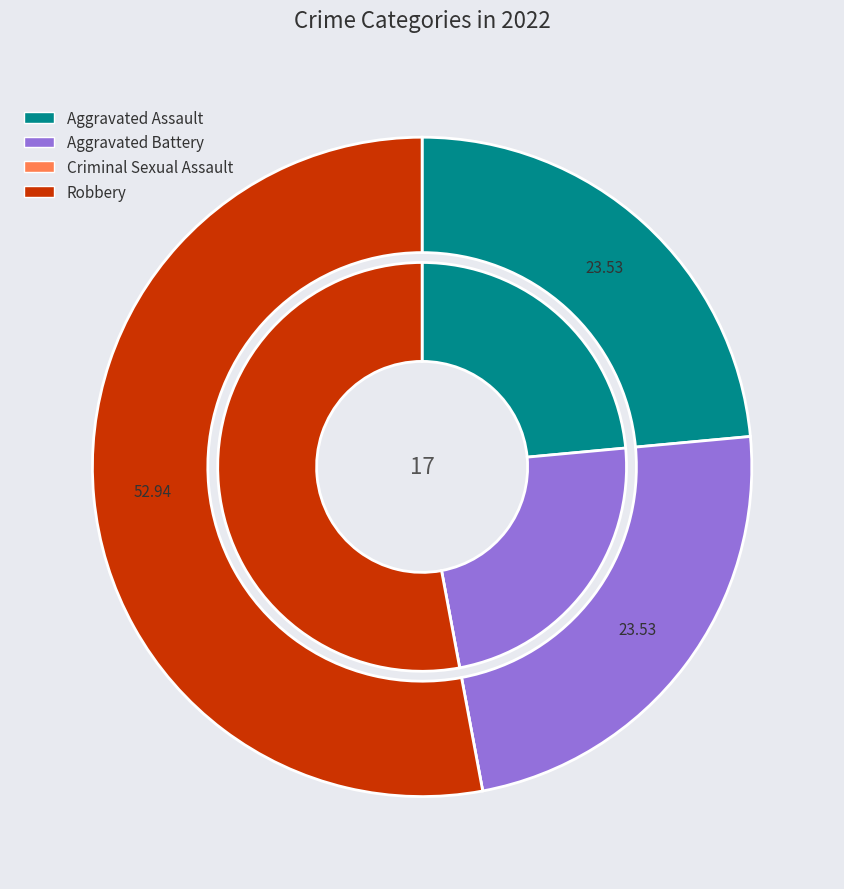

How many slices are in this pie chart?

4